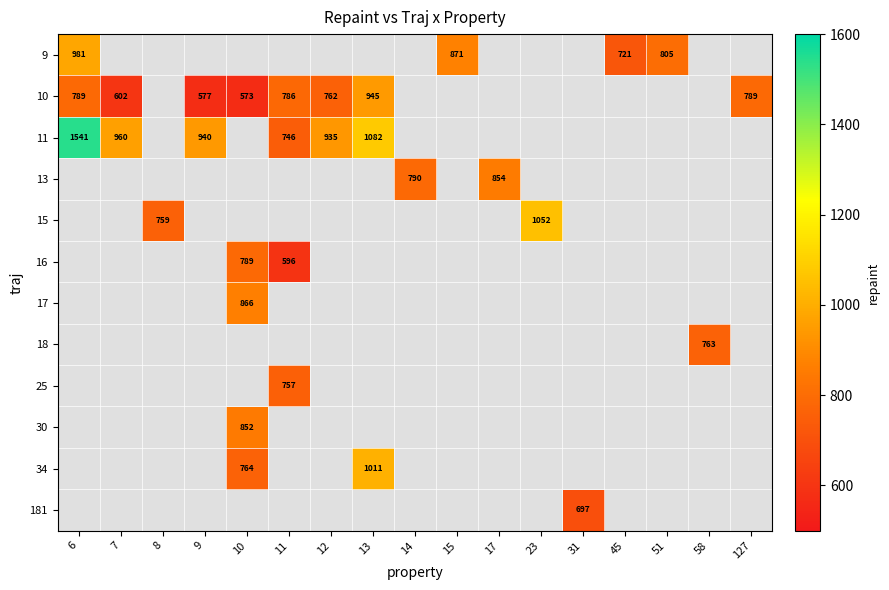

How many data points does each series have?

17